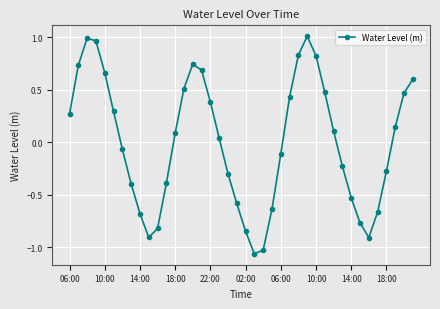

What is the value of the 40th point from the left?

0.6